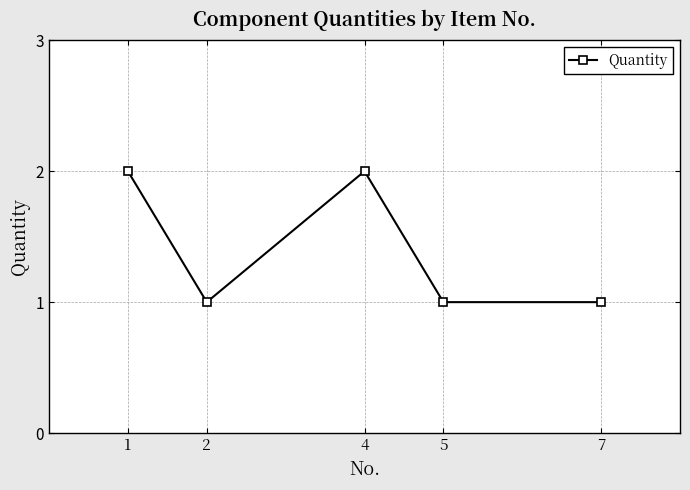

Reading right to left, list all the values displayed in this chart.

1	1	2	1	2